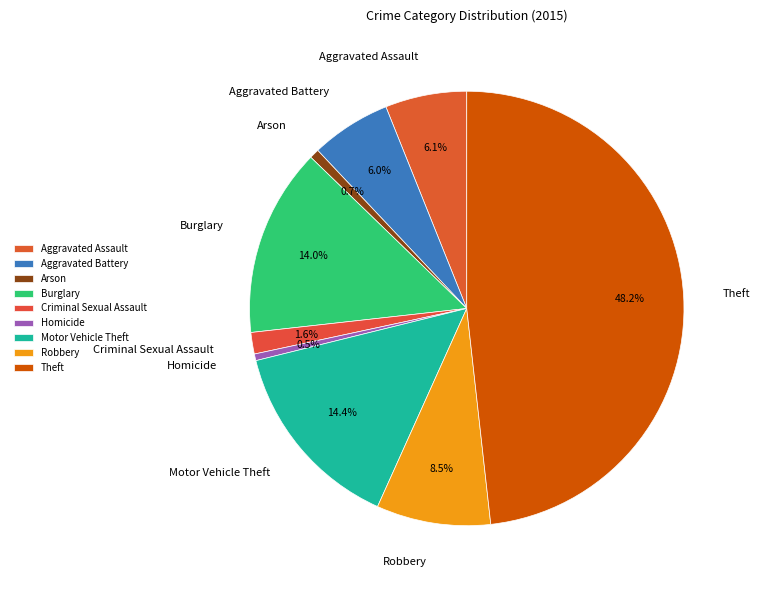

Which category has the biggest portion of the pie?

Theft